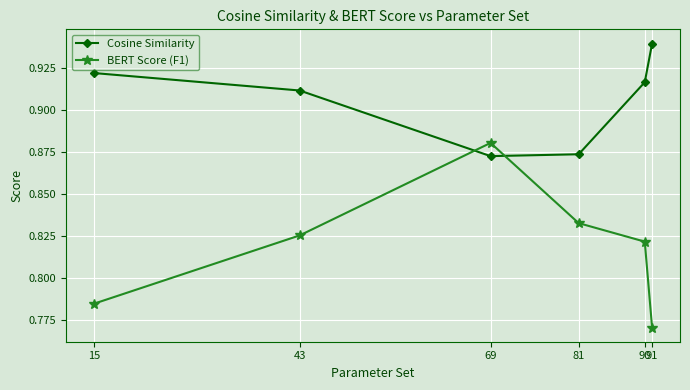

What is the sum of all Cosine Similarity values?

5.4